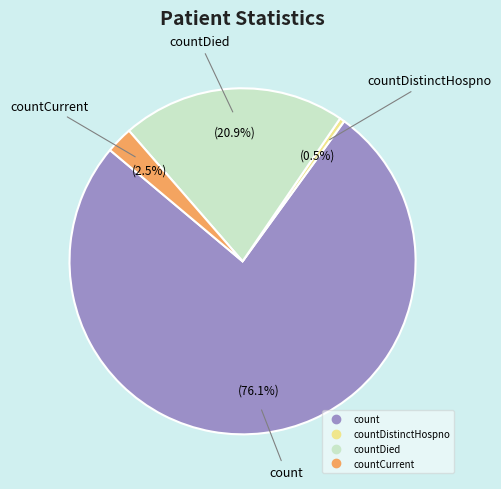

To the nearest percent, what is the difference between the largest and smallest slice percentages?

76%